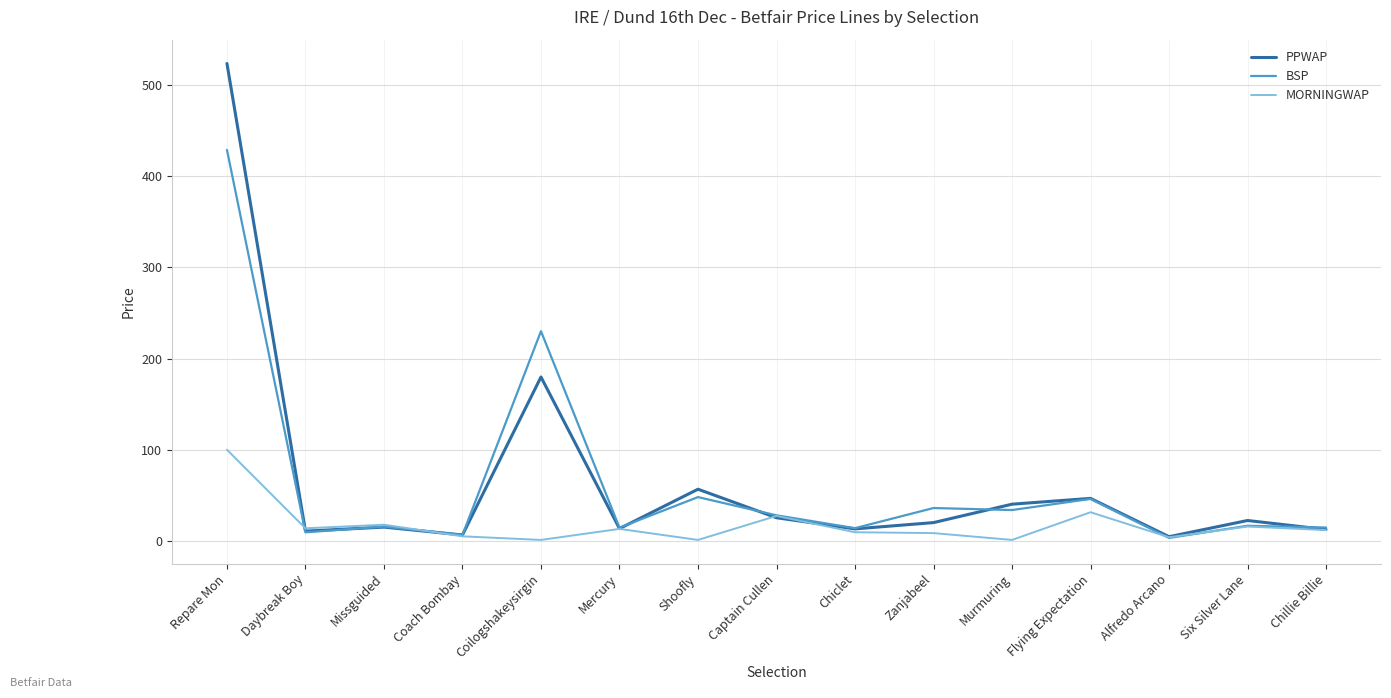

True or false: BSP has more than 2 points higher than both neighbors.

True